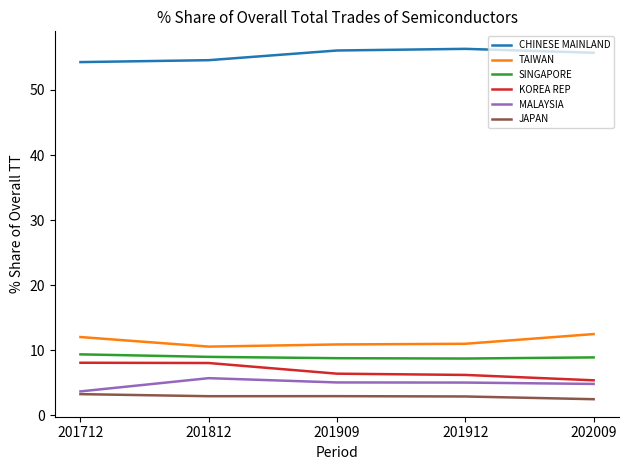

What is the smallest value displayed?

2.5